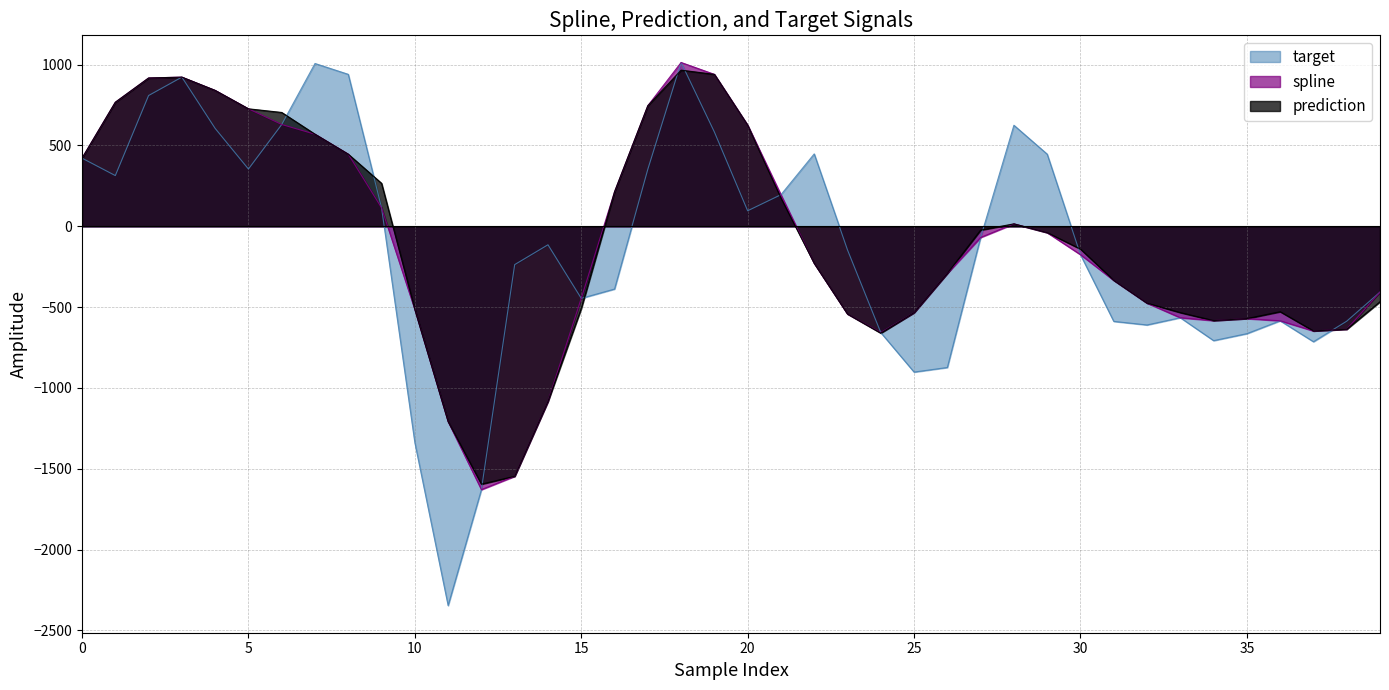

At 30, list the series in order from largest to smallest.

prediction, spline, target